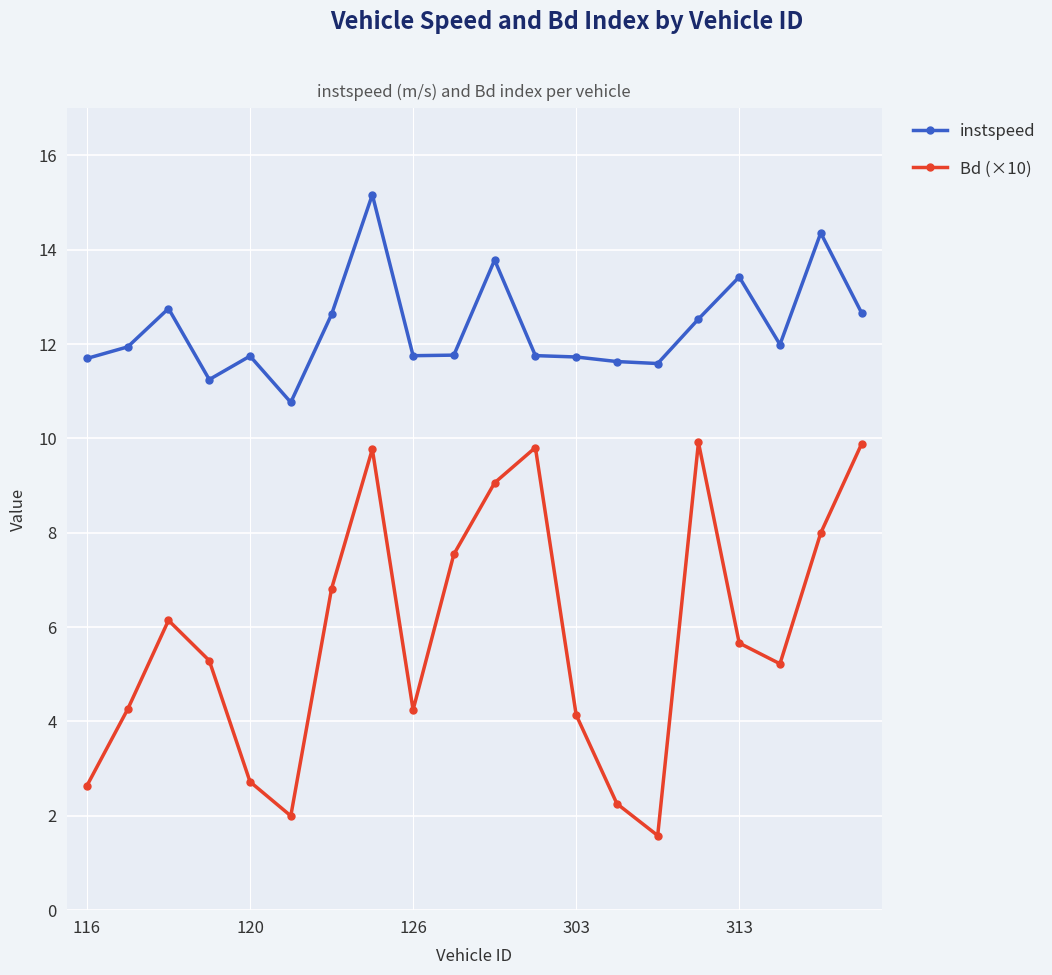

What are all the series names shown in the legend?

instspeed, Bd (×10)